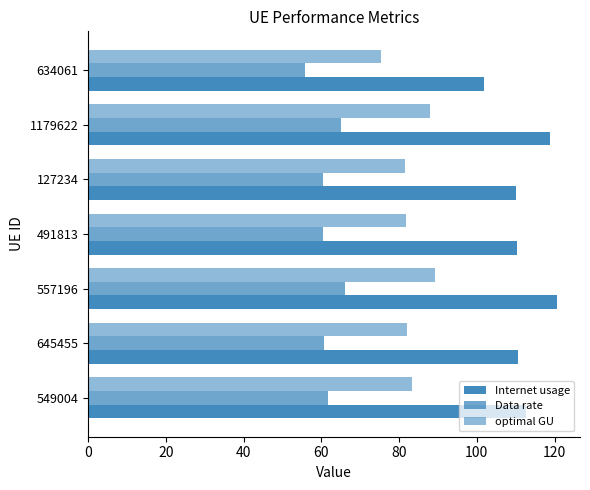

Reading right to left, extract all data points from this chart.

Internet usage: 101.9	118.8	110.1	110.3	120.5	110.7	112.7
Data rate: 55.8	65.1	60.3	60.4	66.0	60.6	61.7
optimal GU: 75.4	87.9	81.5	81.7	89.2	81.9	83.4